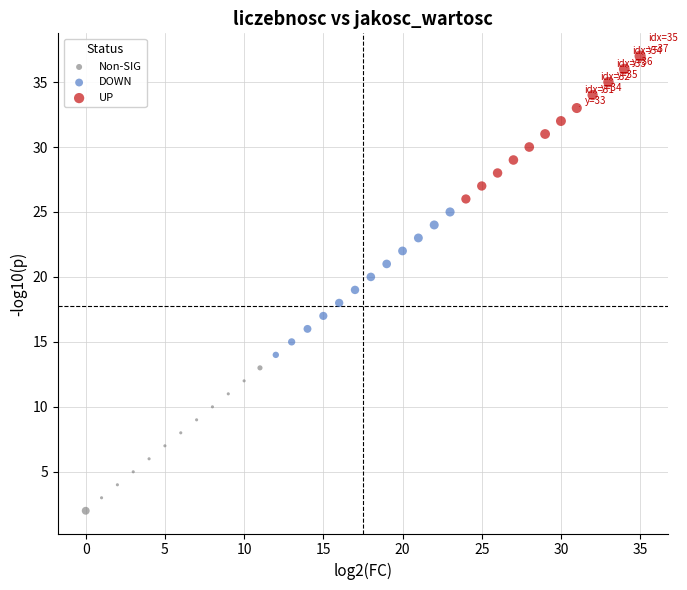

Which series contains the highest Y value?

UP